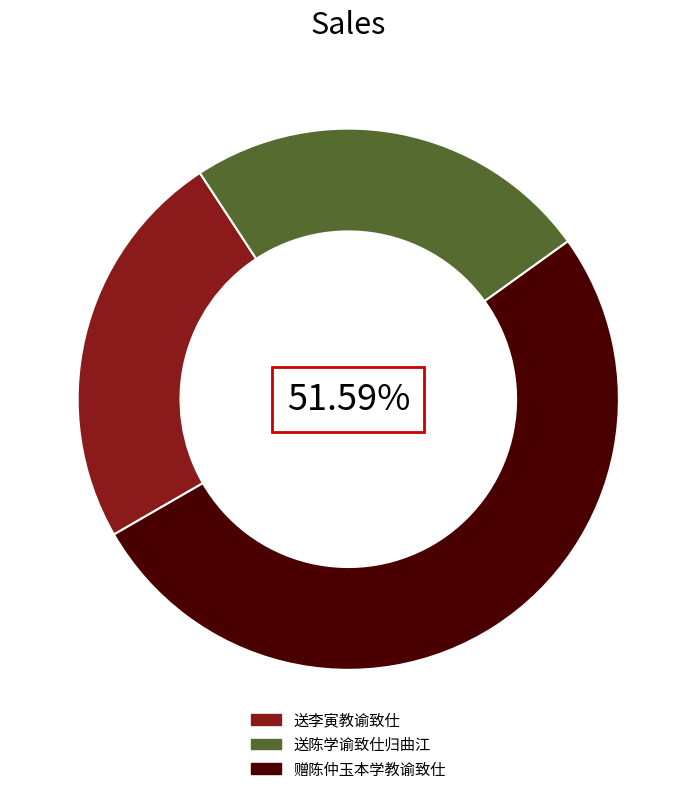

To the nearest percent, what is the combined percentage of 送李寅教谕致仕 and 赠陈仲玉本学教谕致仕?

76%